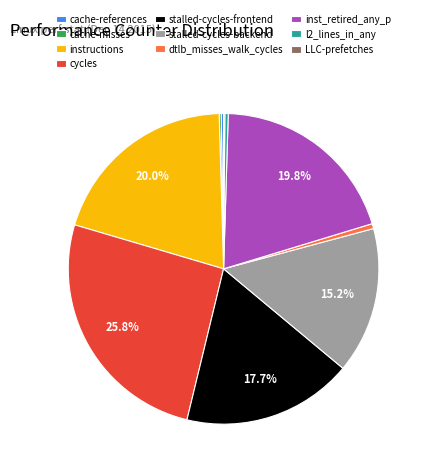

True or false: instructions accounts for 32% of the total.

False